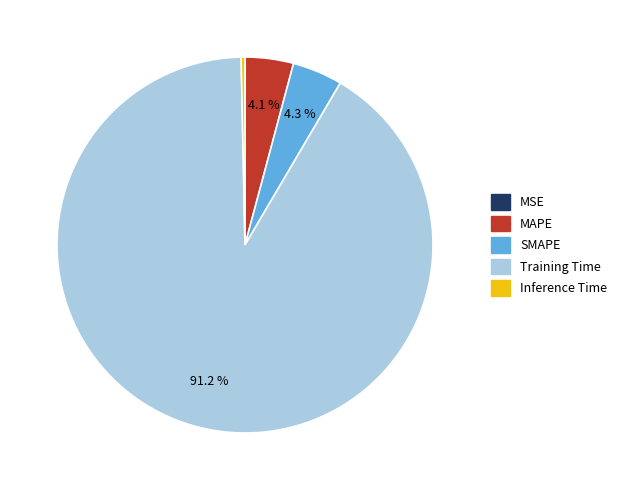

Does MAPE account for over 50% of the chart?

No